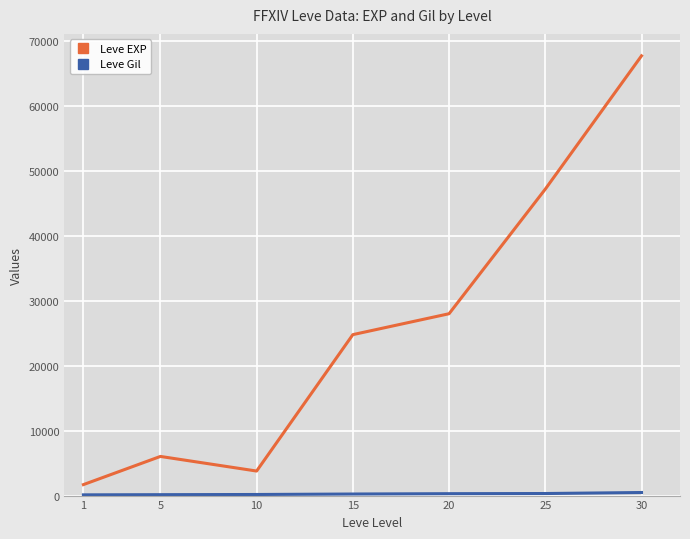

Between 1 and 25, which series saw the biggest shift?

Leve EXP